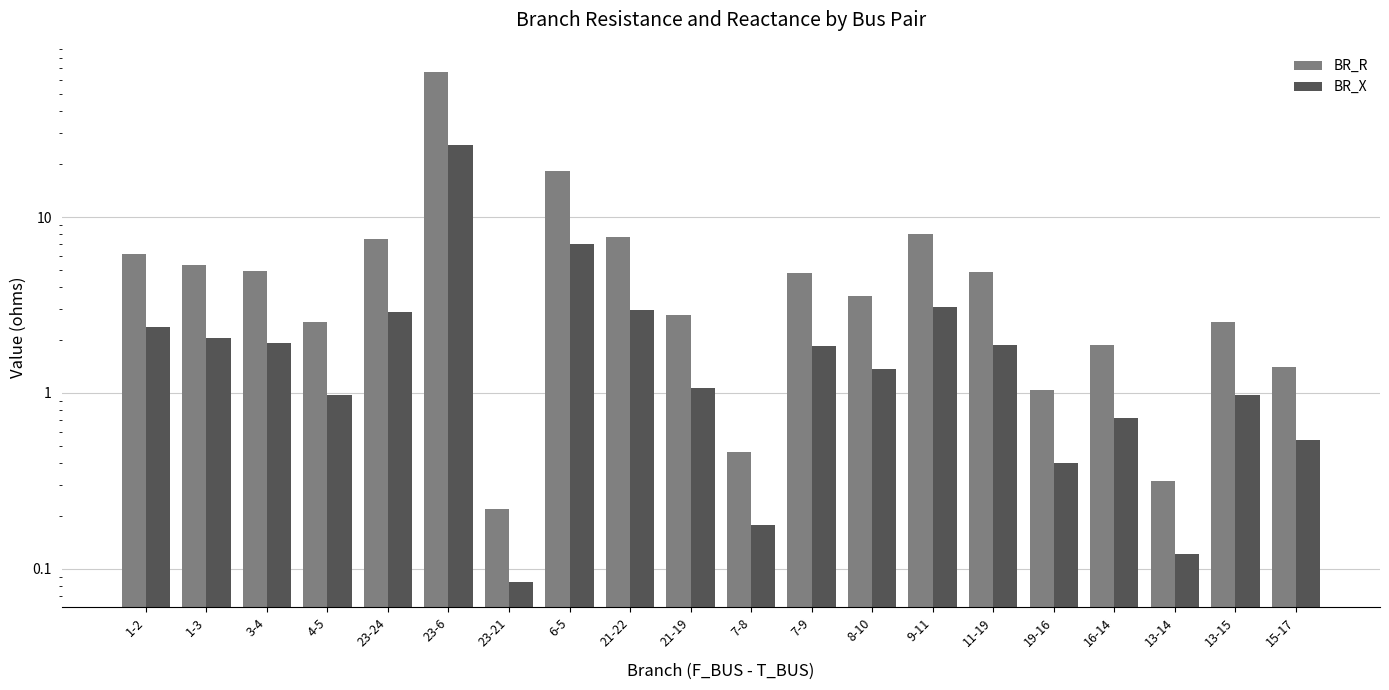

How many distinct data groups are displayed?

2